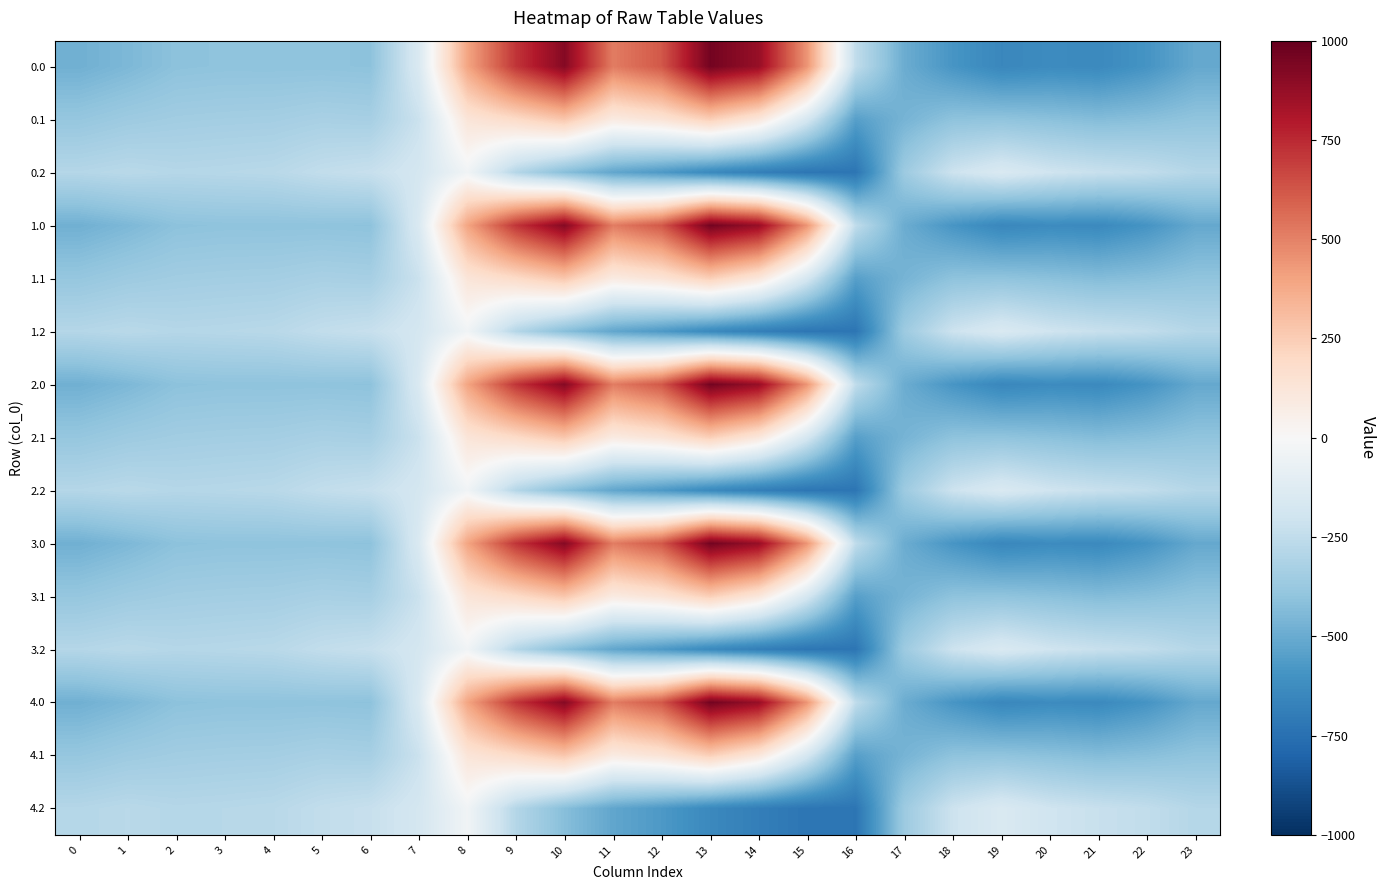

At how many categories does at least one series exceed 127?

8